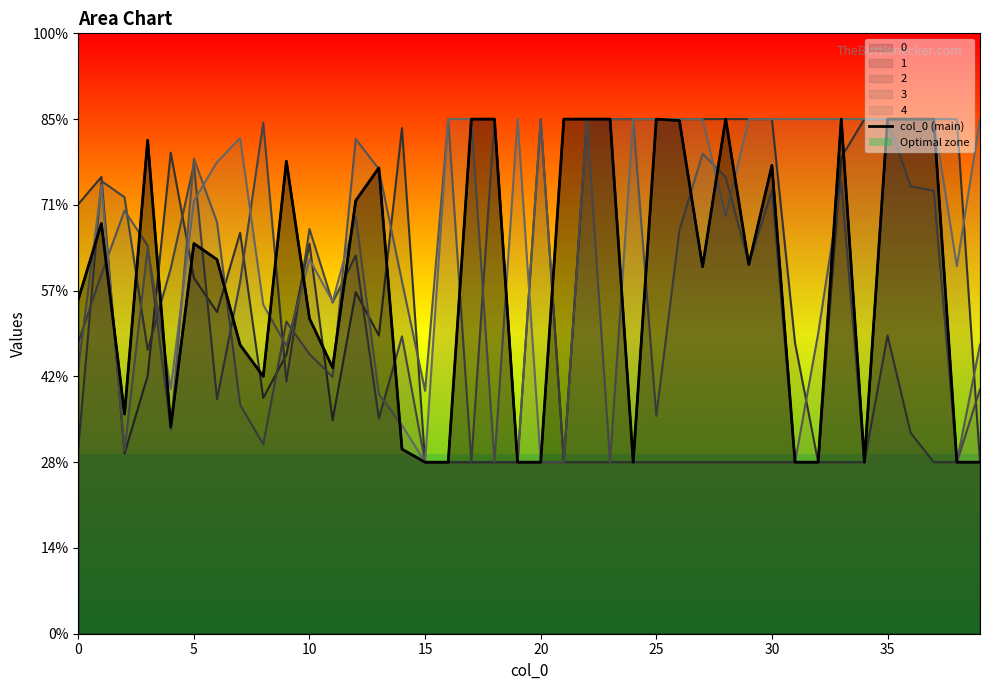

Which label corresponds to the smallest value in the chart?

15